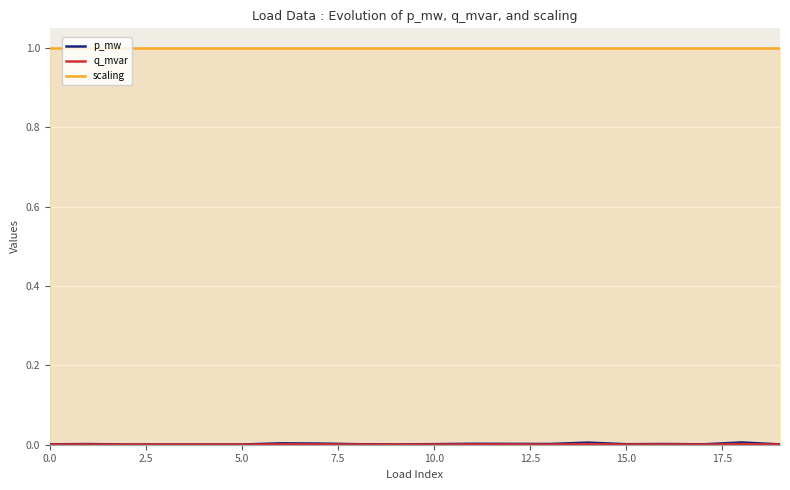

What is the greatest value displayed?

1.0